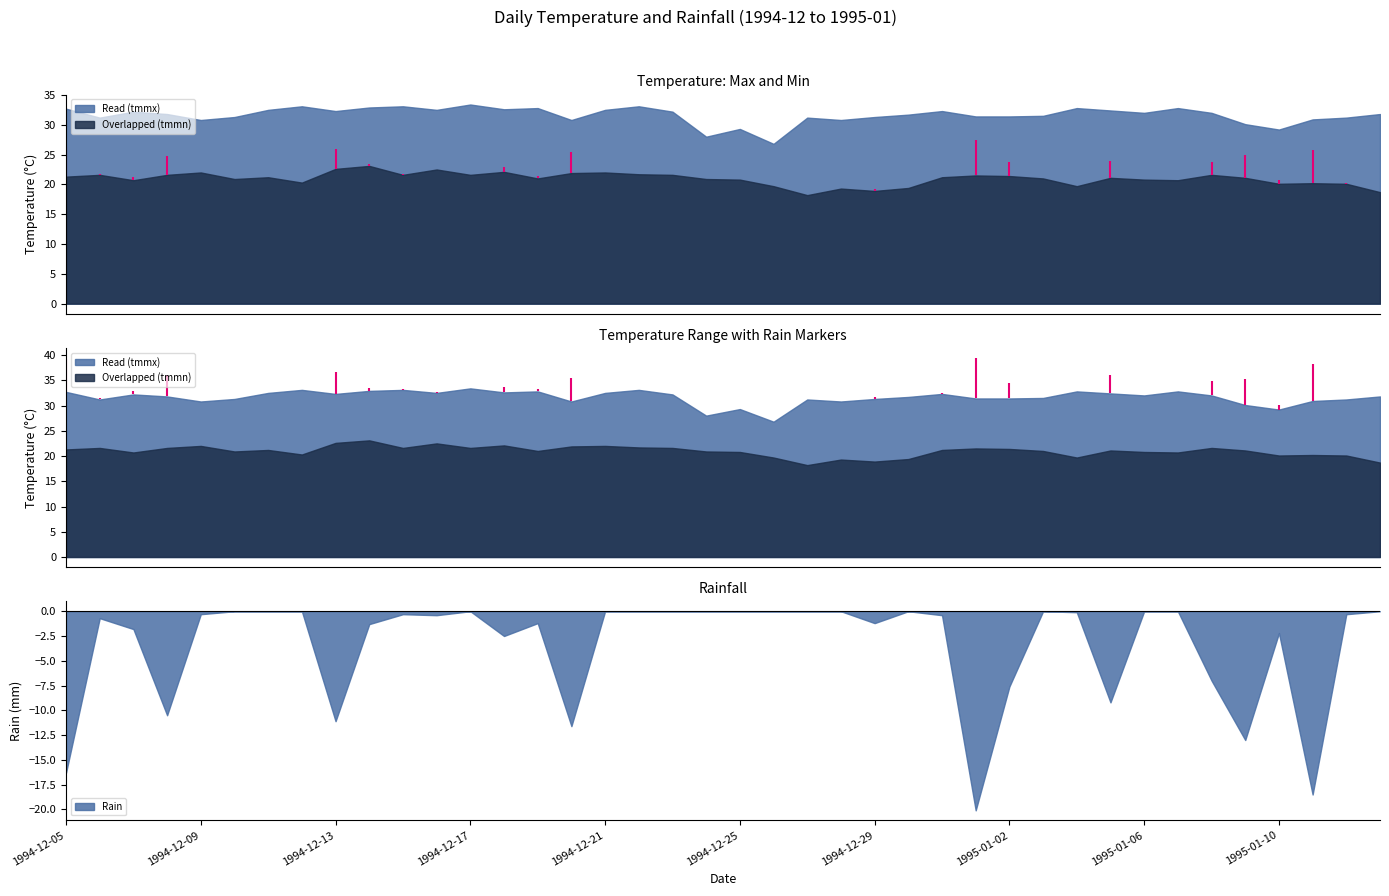

True or false: tmmn and tmmx cross at least once.

False